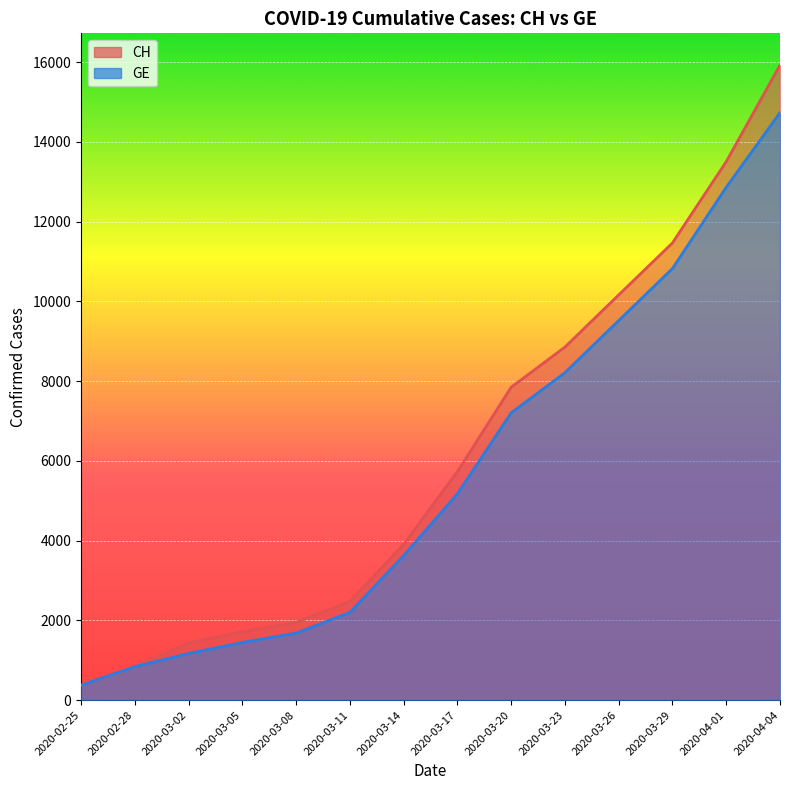

The value of CH at 2020-04-01 is 3277. True or false?

False